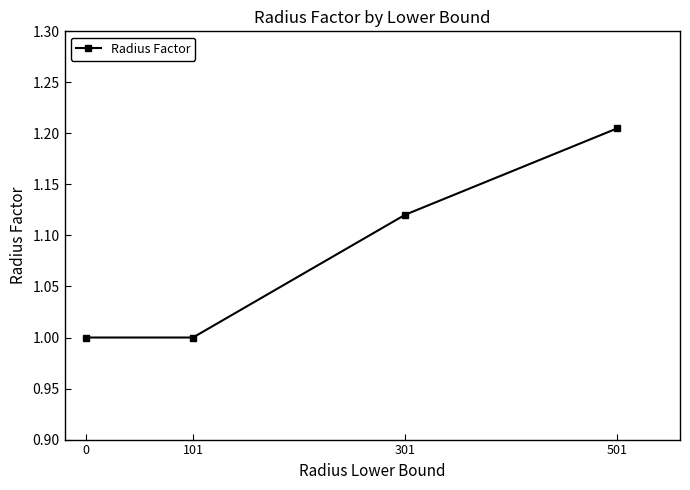

Count the values in the range 1 to 2.

4